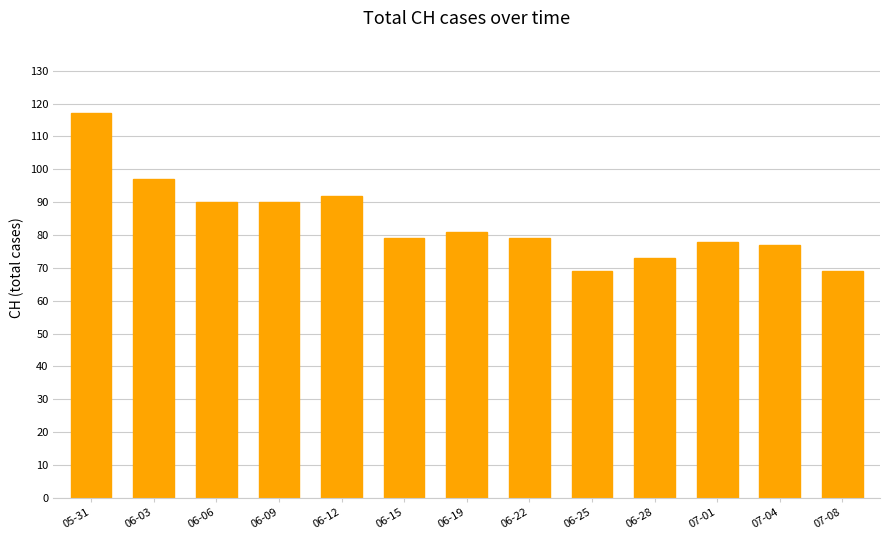

At which label does the data first exceed 79?

05-31